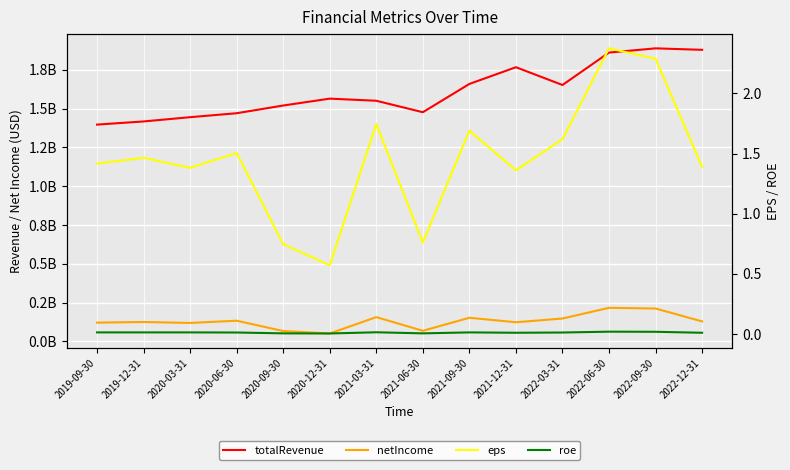

What is the highest value of the netIncome series?

216322000.0